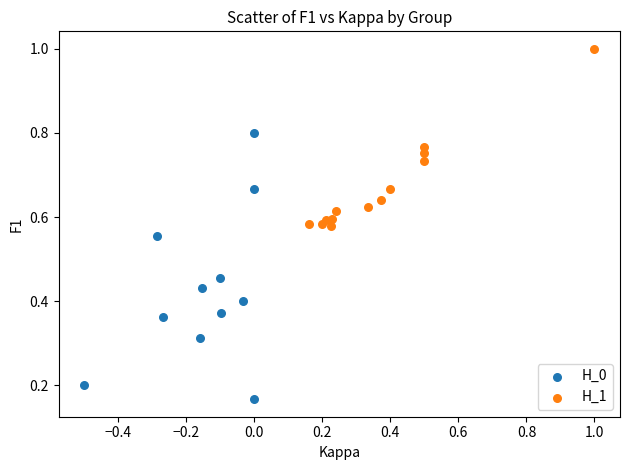

What are all the series names shown in the legend?

H_0, H_1